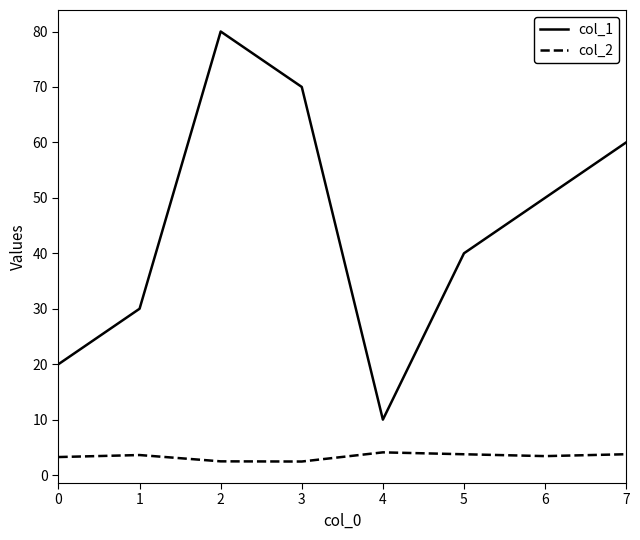

Which series has the largest total across all categories?

col_1